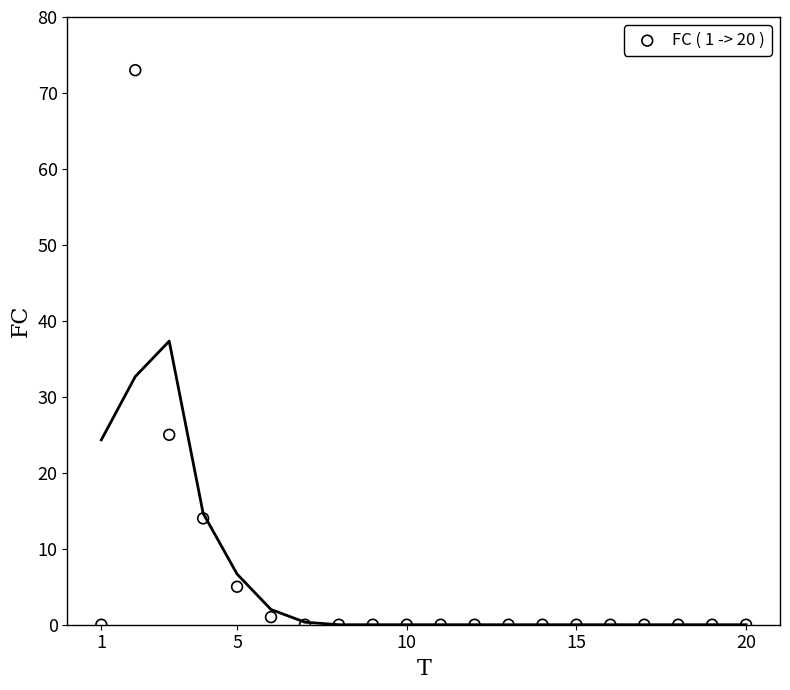

What Y value in the scatter plot is closest to 36?

25